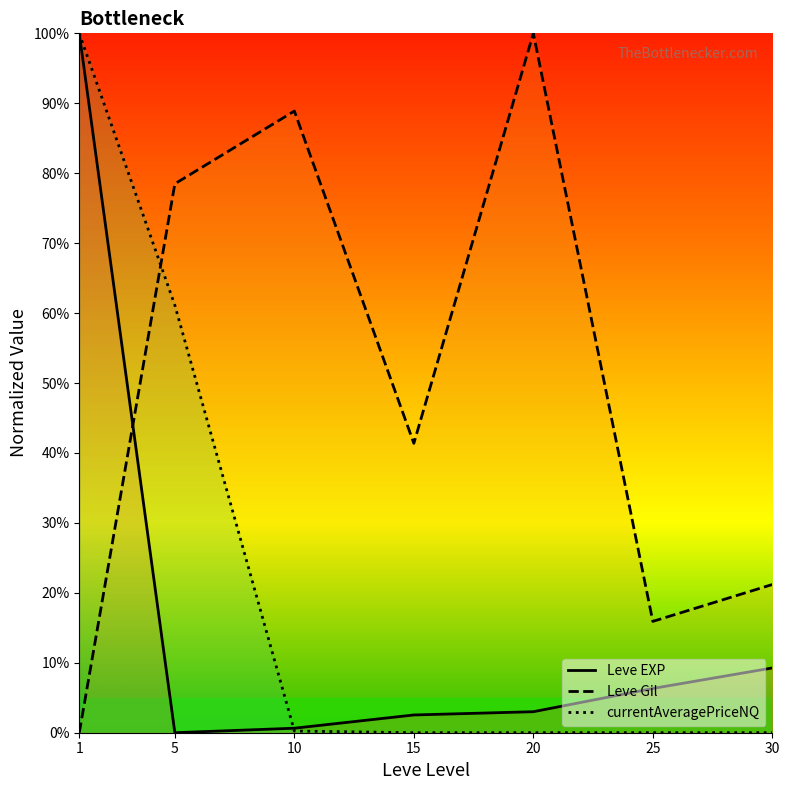

At how many categories does at least one series exceed 47?

4